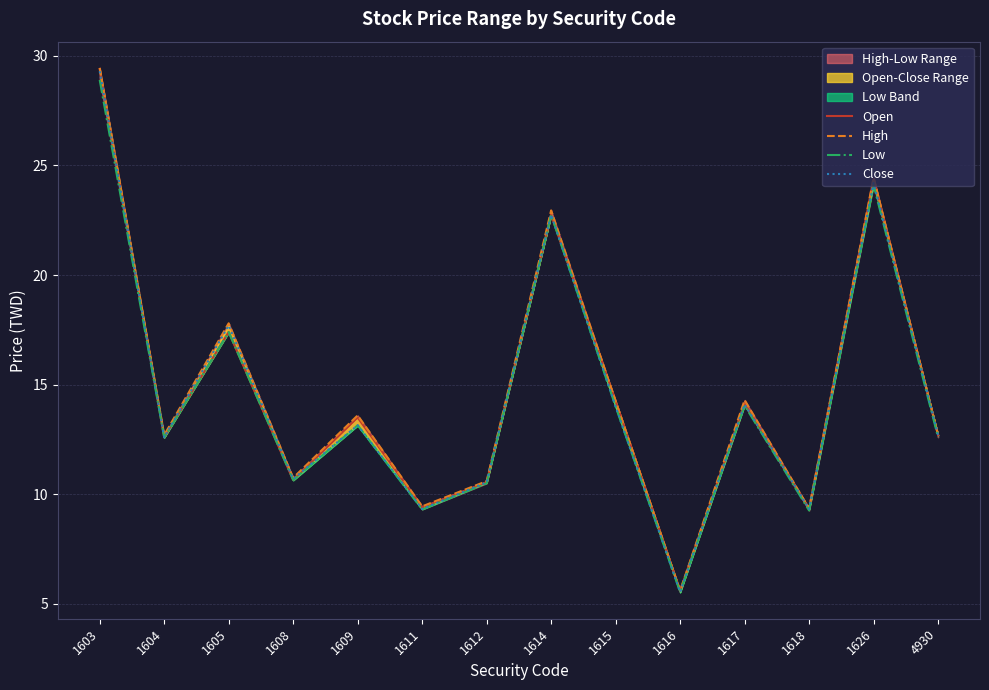

Reading left to right, extract all data points from this chart.

Open: 29.4	12.6	17.4	10.7	13.5	9.4	10.6	22.8	14.2	5.6	14.2	9.3	24.4	12.7
High: 29.4	12.7	17.8	10.8	13.6	9.4	10.6	22.9	14.2	5.6	14.3	9.3	24.4	12.7
Low: 28.9	12.6	17.4	10.7	13.2	9.3	10.5	22.8	14.0	5.5	14.1	9.3	24.1	12.6
Close: 29.3	12.6	17.7	10.7	13.2	9.3	10.6	22.8	14.0	5.5	14.1	9.3	24.2	12.7